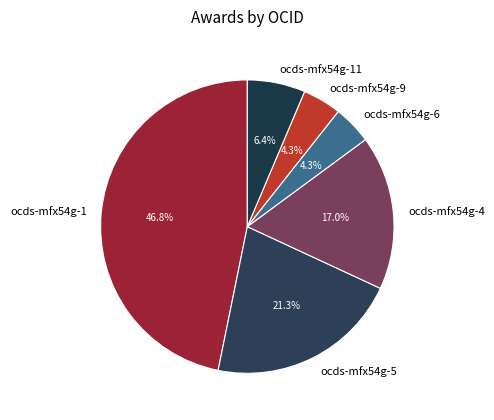

Is ocds-mfx54g-1 the majority of the pie?

No